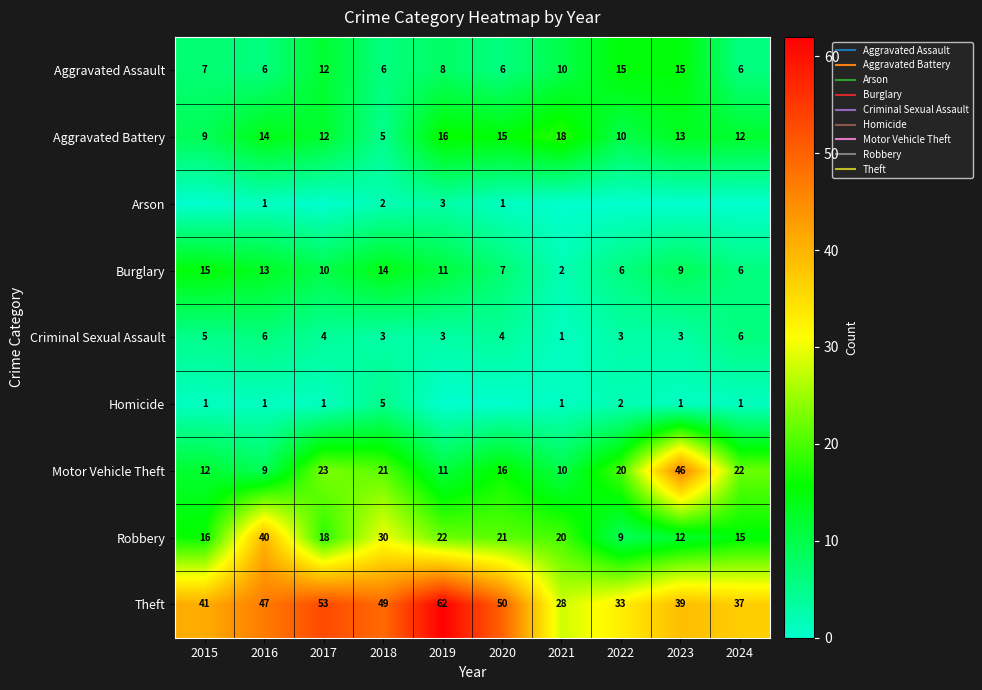

Between 2015 and 2022, which series saw the biggest shift?

Burglary